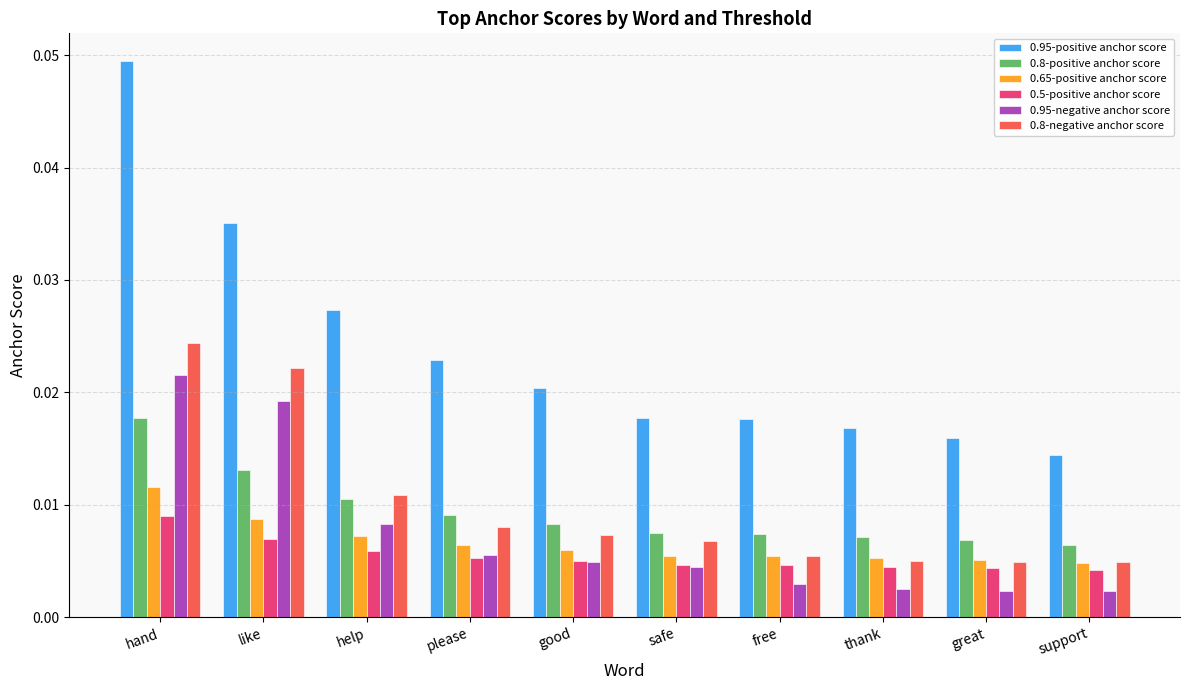

List the series in order of their peak value, lowest first.

0.5-positive anchor score, 0.65-positive anchor score, 0.8-positive anchor score, 0.95-negative anchor score, 0.8-negative anchor score, 0.95-positive anchor score